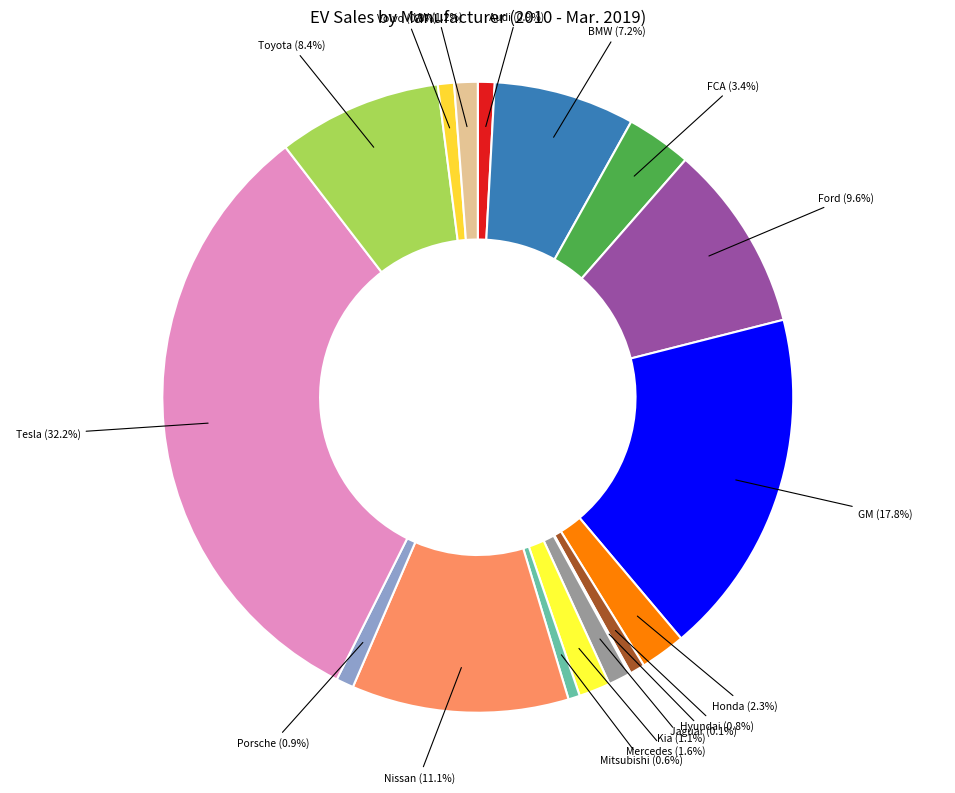

To the nearest percent, what is the combined percentage of GM and Tesla?

50%